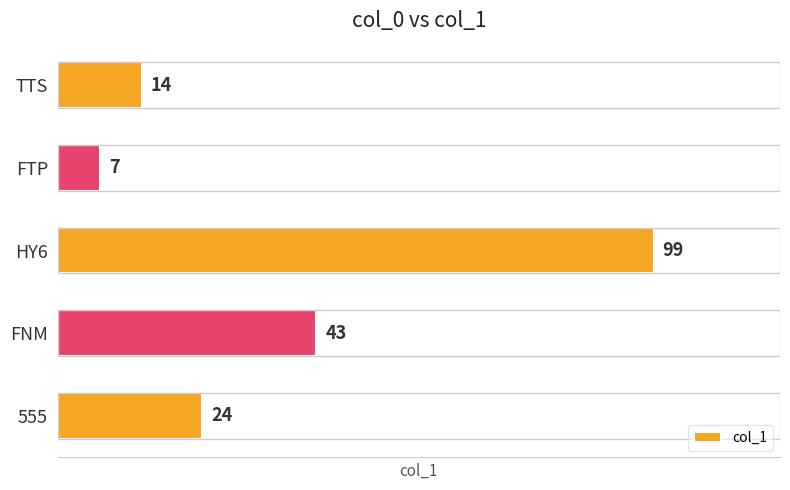

Reading top to bottom, what are all the values shown in this chart?

TTS=14	FTP=7	HY6=99	FNM=43	555=24